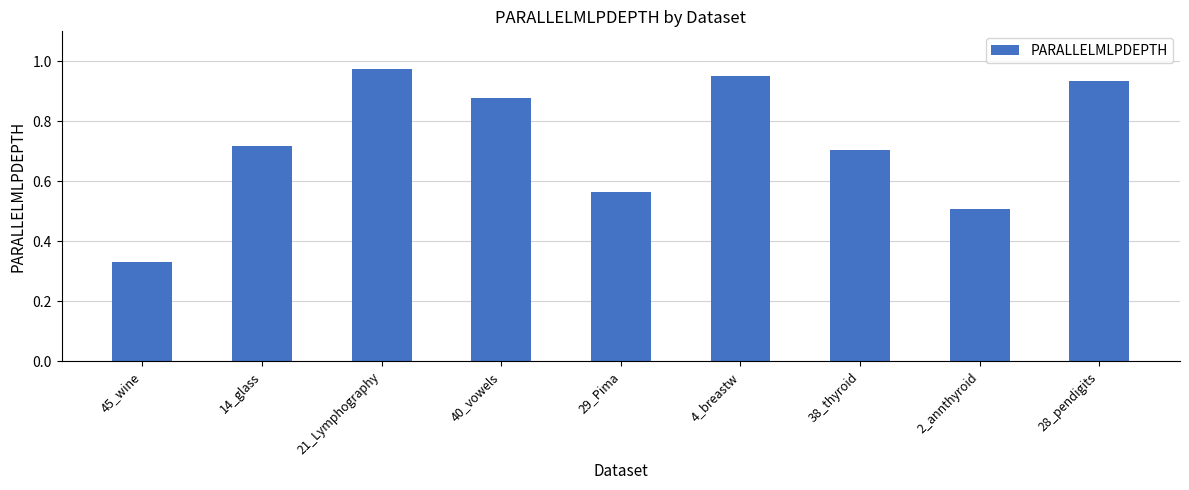

What value does the data have at 2_annthyroid?

0.5